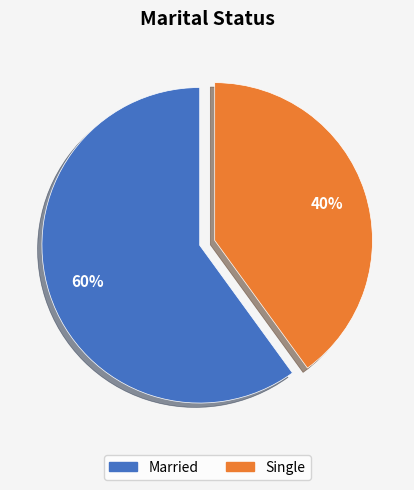

Is the sum of Single and Married greater than half?

Yes